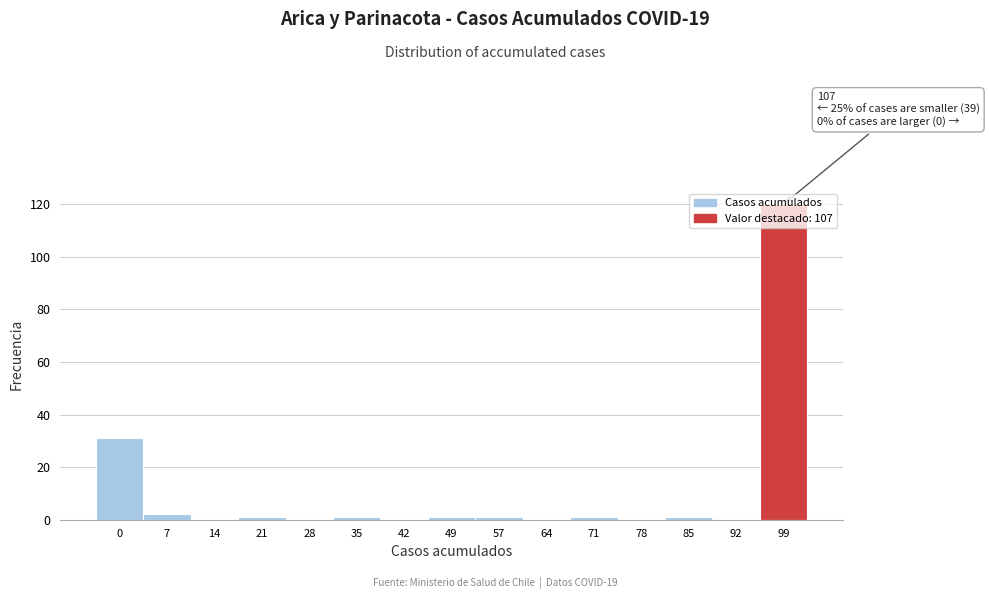

At which category does the chart reach its peak across all series?

99